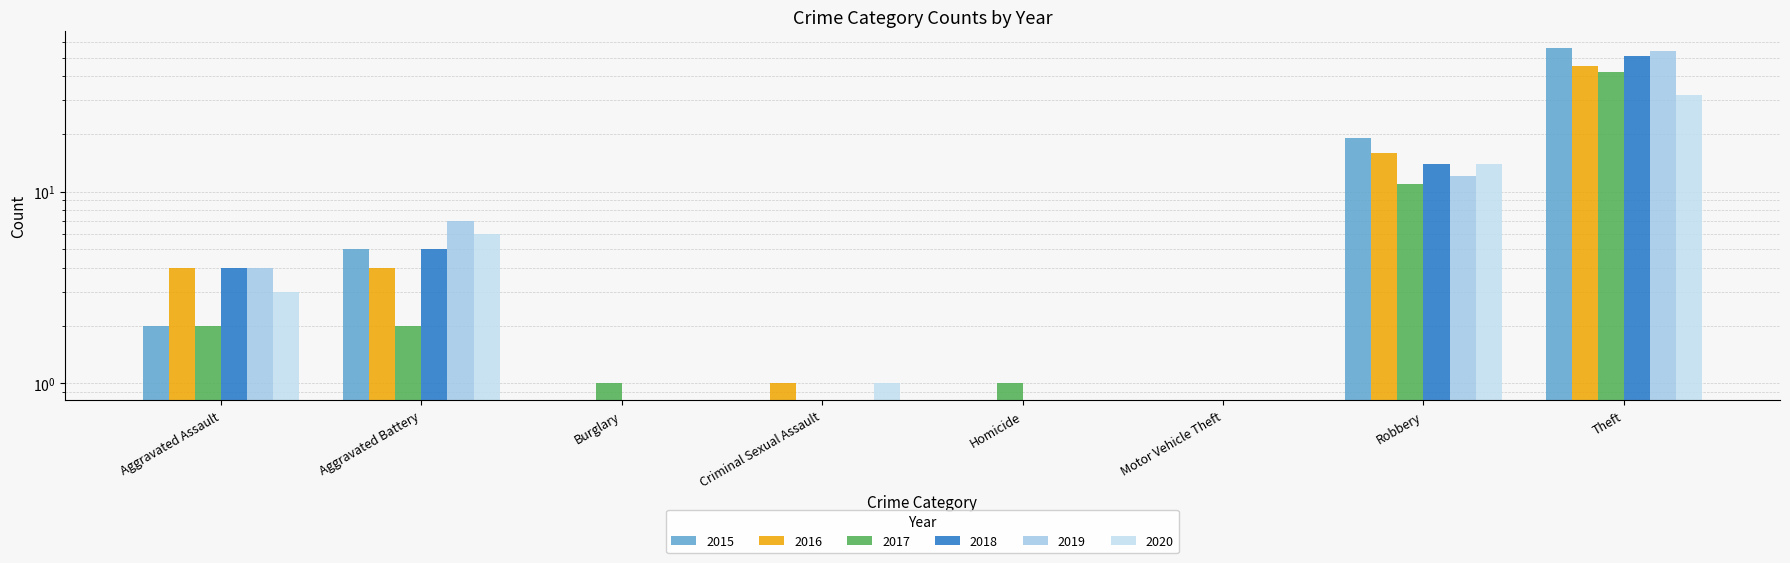

What is the difference between the second highest and second lowest values in the 2020 series?

14